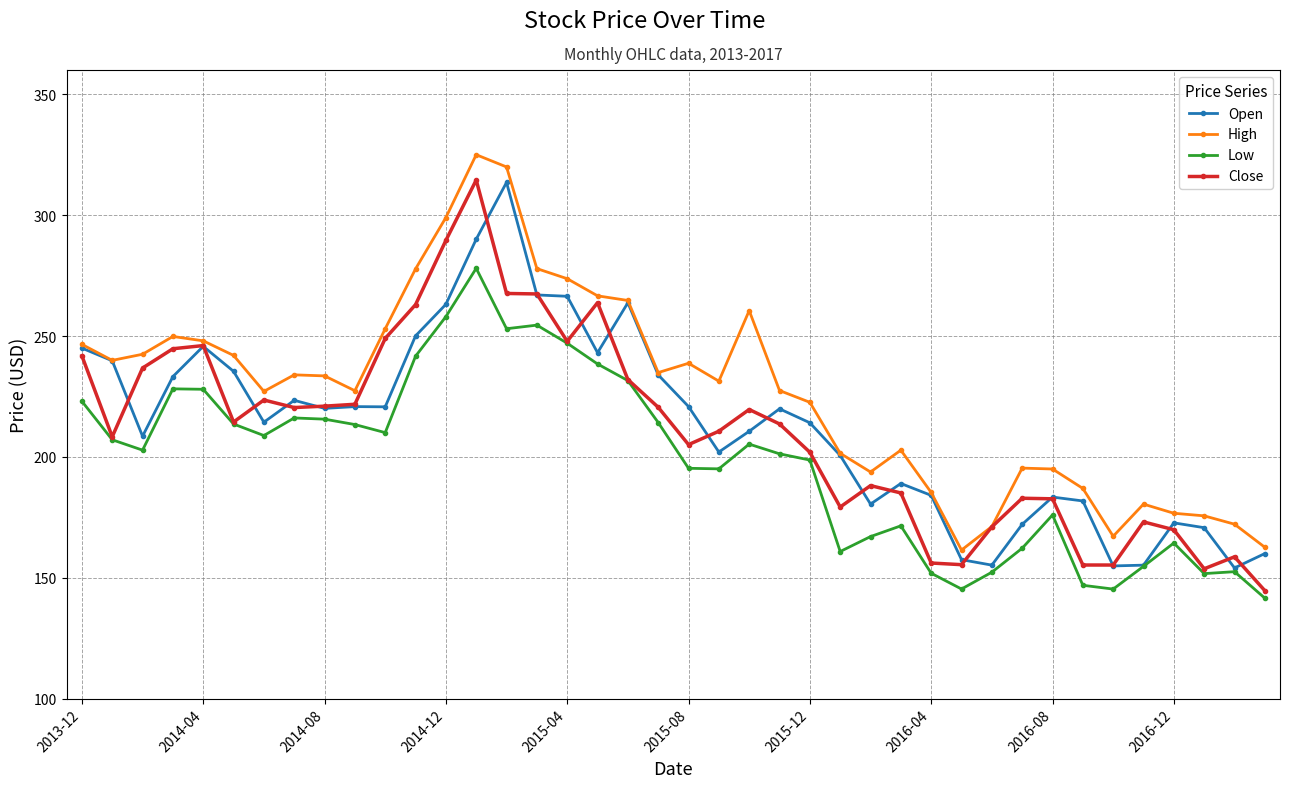

True or false: Open has more than 0 points higher than both neighbors.

True